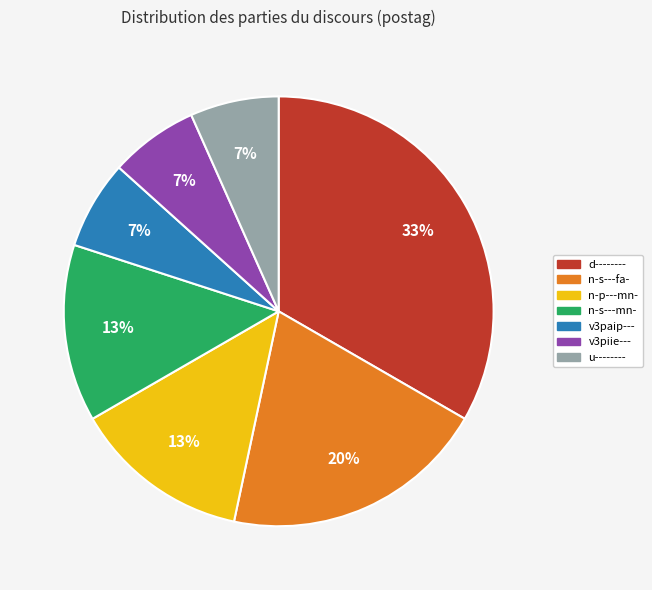

The n-s---fa- slice represents 31% of the pie. True or false?

False